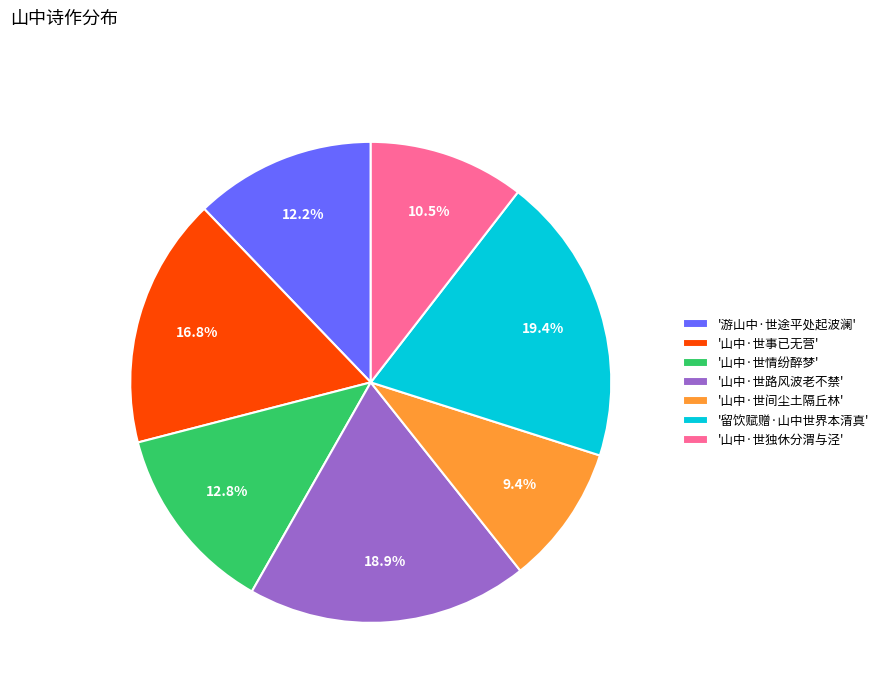

Which has a higher value, '山中·世路风波老不禁' or '山中·世情纷醉梦'?

'山中·世路风波老不禁'